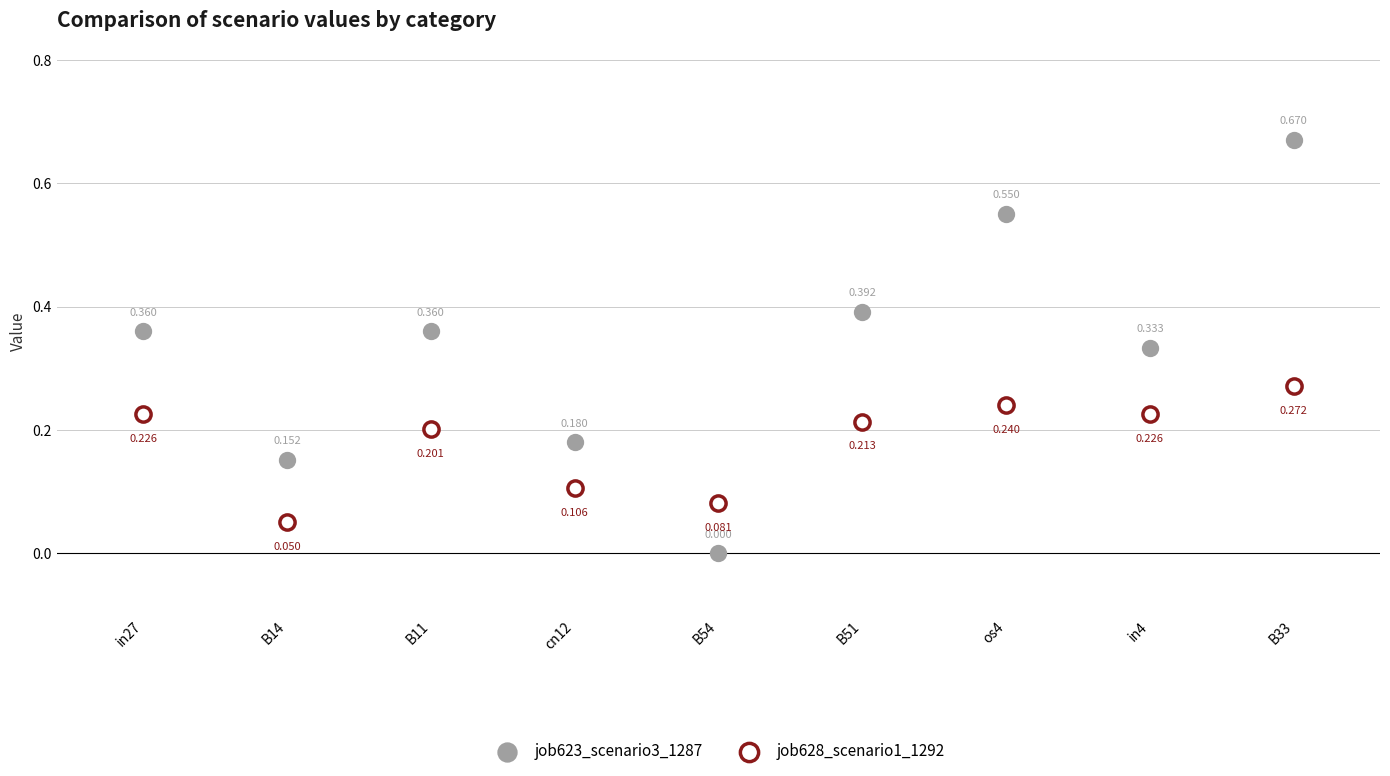

Which series has the largest Y range (max minus min)?

job623_scenario3_1287